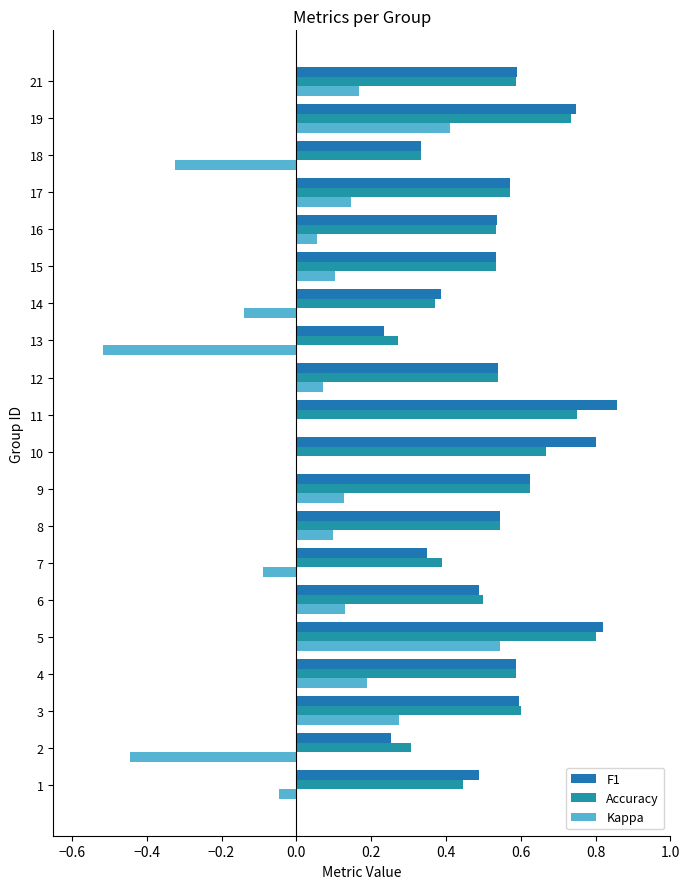

Between 12 and 15, which series saw the biggest shift?

Kappa